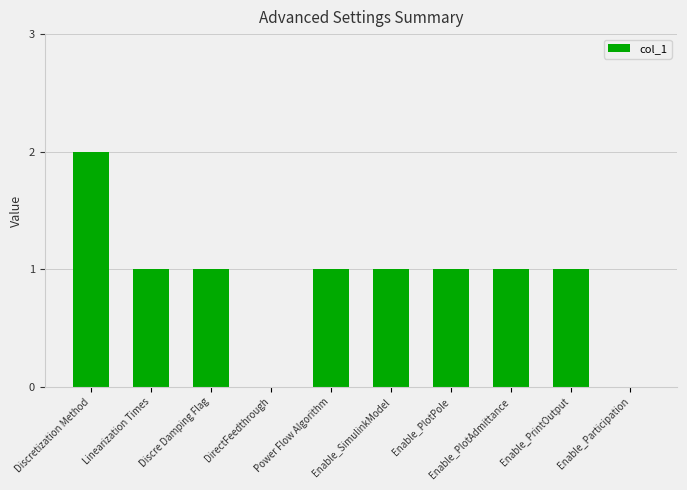

What is the sum of all values?

9